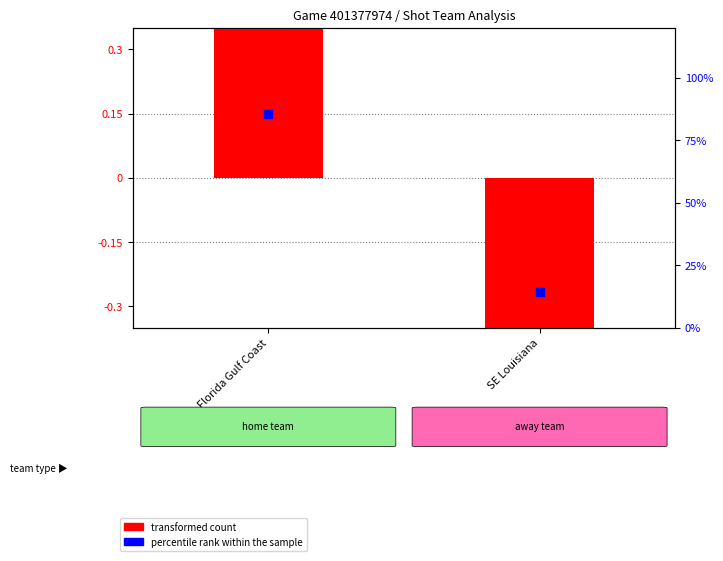

Which series contains the highest Y value?

percentile rank within the sample